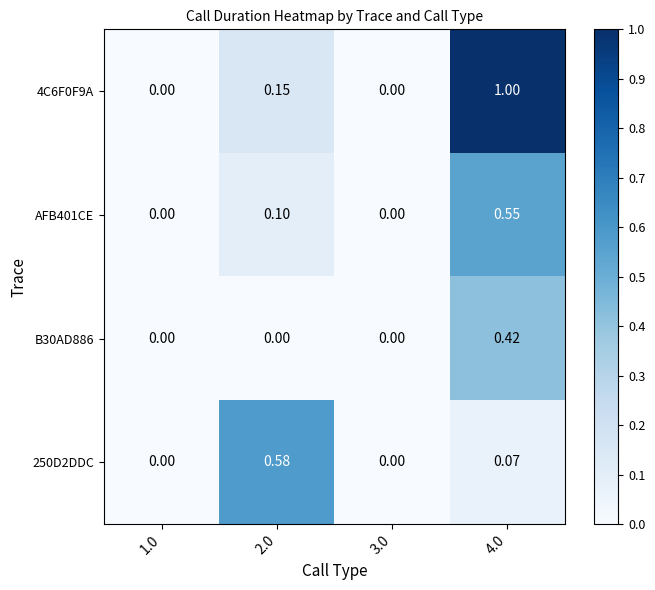

Rank the series at 4.0 from lowest to highest value.

250D2DDC, B30AD886, AFB401CE, 4C6F0F9A